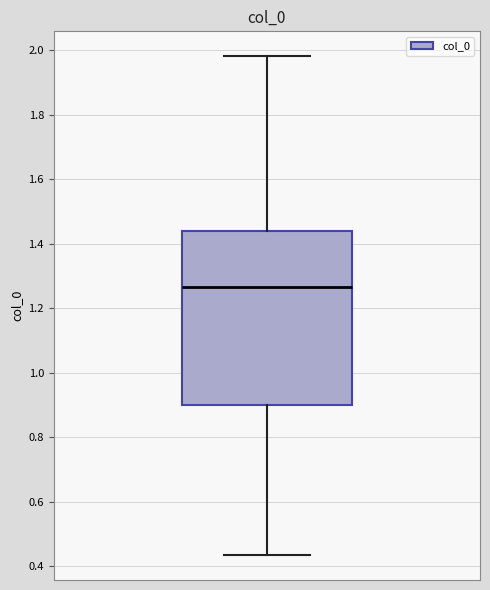

Where is the lower edge of the box on the y-axis? The values are not printed on the chart, so give them approximately, as read against the axis.

0.90